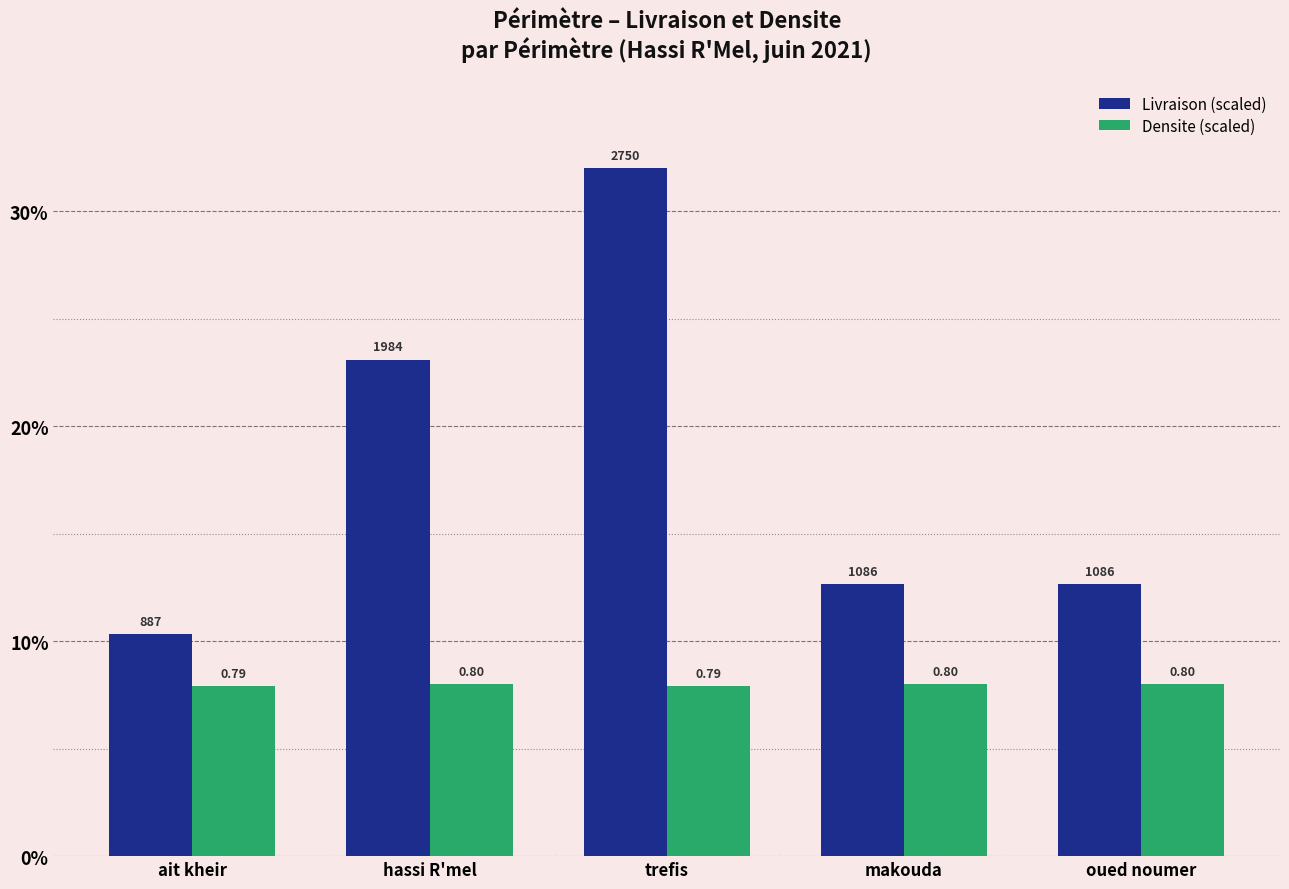

How many bars are there in total?

10